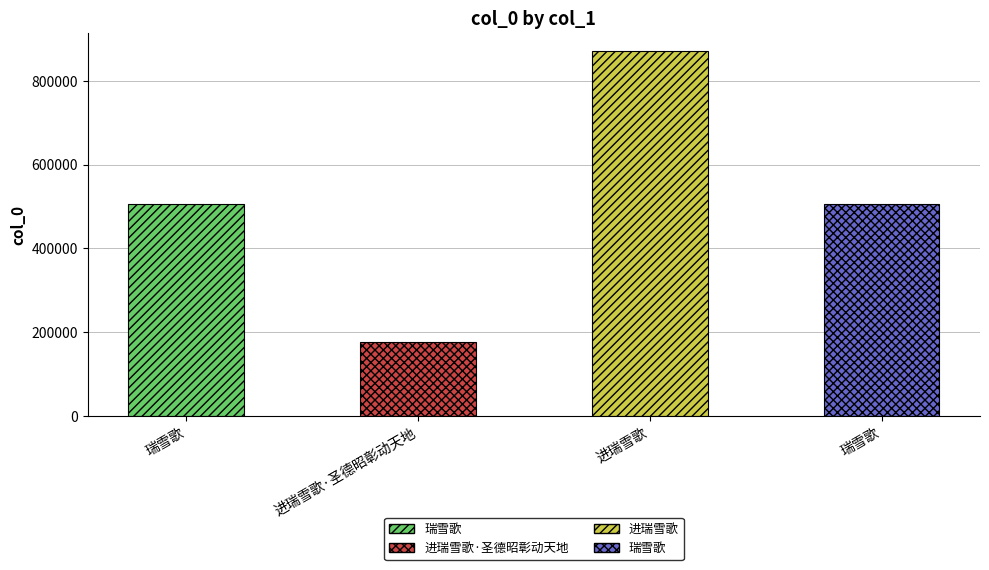

At which label is the value closest to 523861?

瑞雪歌